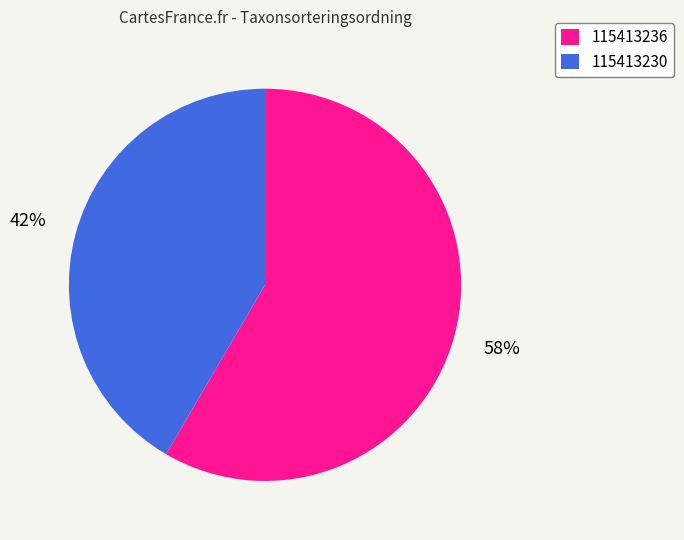

Does any single category account for the majority?

Yes